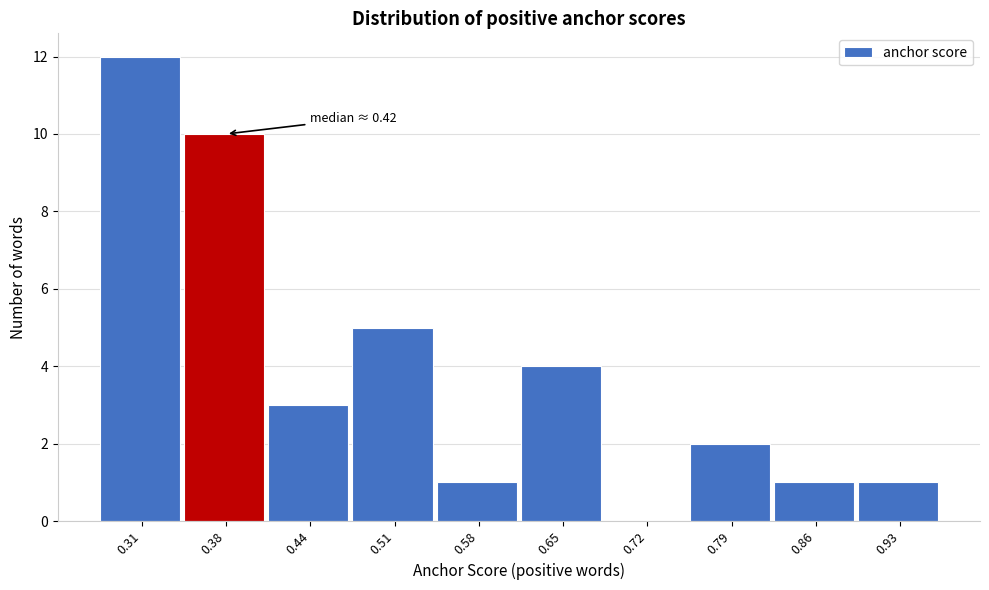

Reading left to right, transcribe all the data shown in this chart.

0.31=12	0.38=10	0.44=3	0.51=5	0.58=1	0.65=4	0.72=0	0.79=2	0.86=1	0.93=1